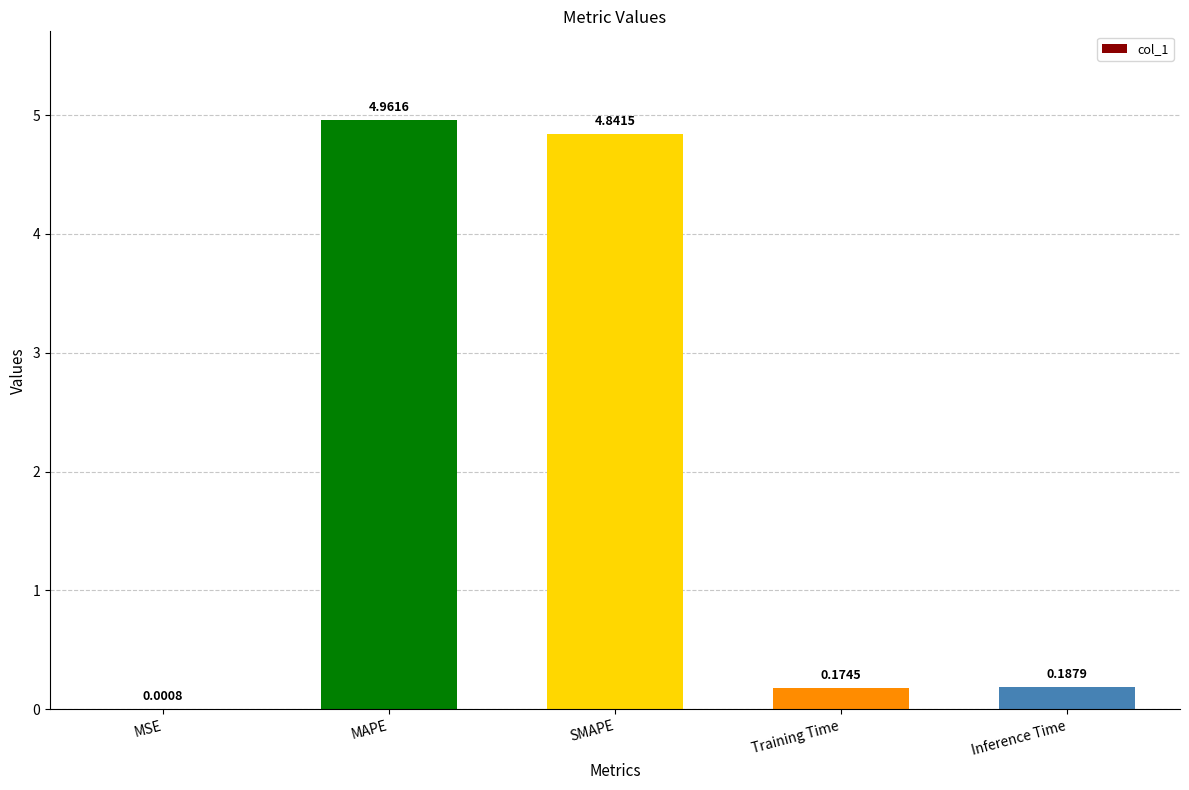

What is the sum of all values?

10.2